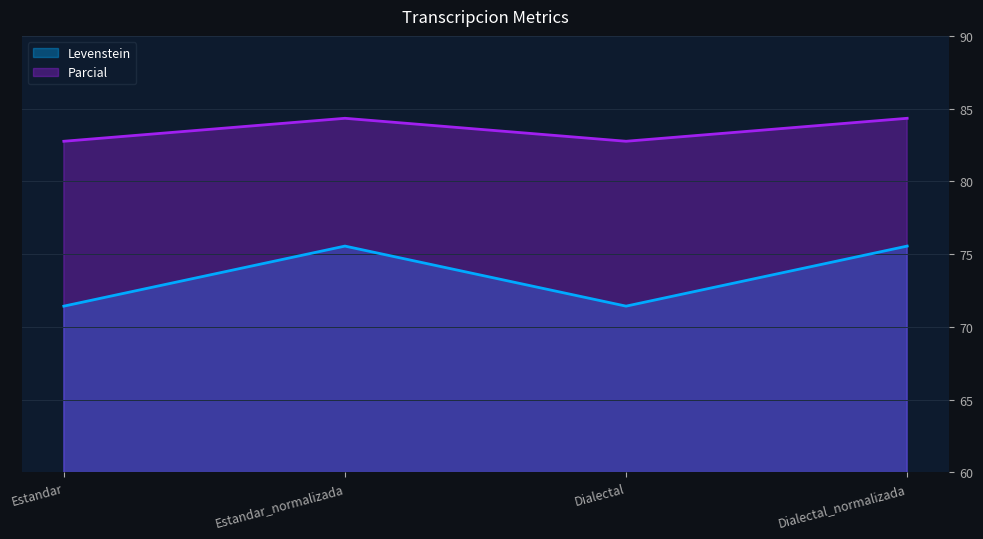

At Dialectal, list the series in order from largest to smallest.

Parcial, Levenstein